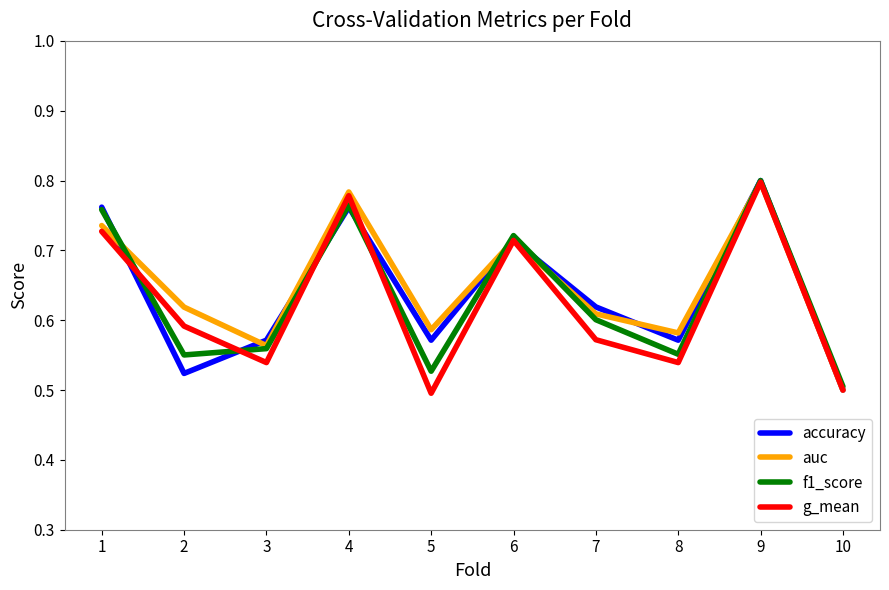

At which label is accuracy closest to 0?

10